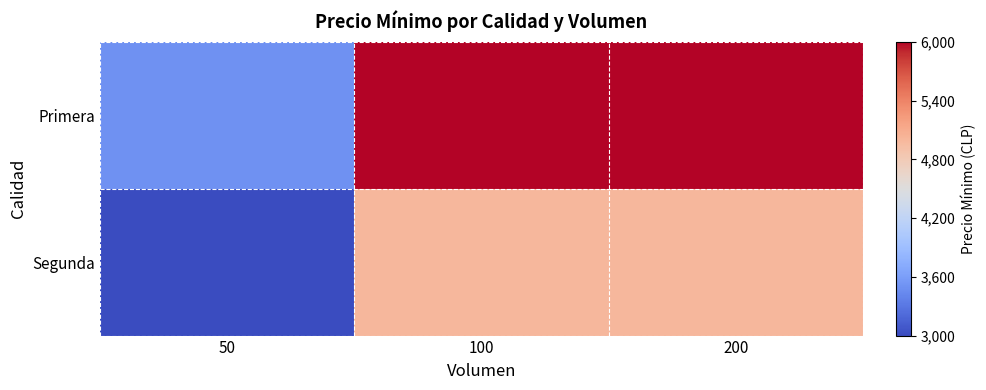

Reading right to left, transcribe all the data shown in this chart.

Primera: 200=6000	100=6000	50=3500
Segunda: 200=5000	100=5000	50=3000